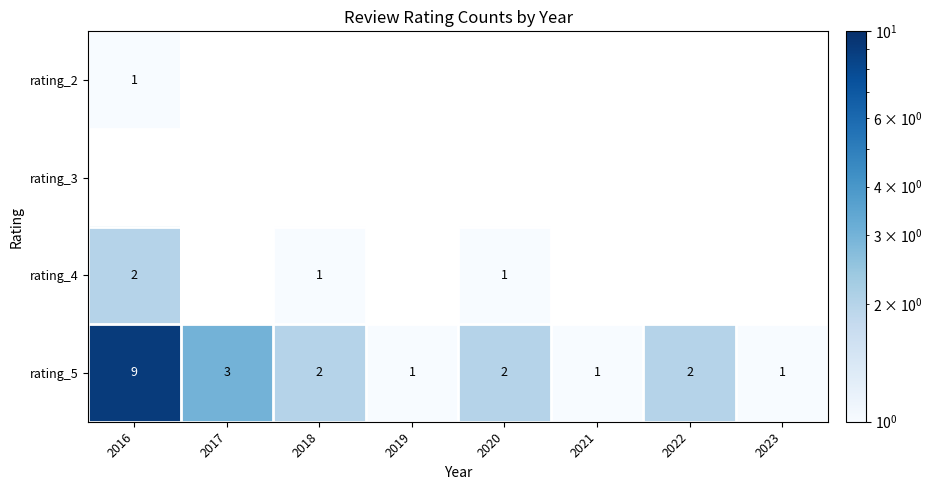

Is the value of rating_5 at 2019 greater than the value of rating_4 at 2016?

No